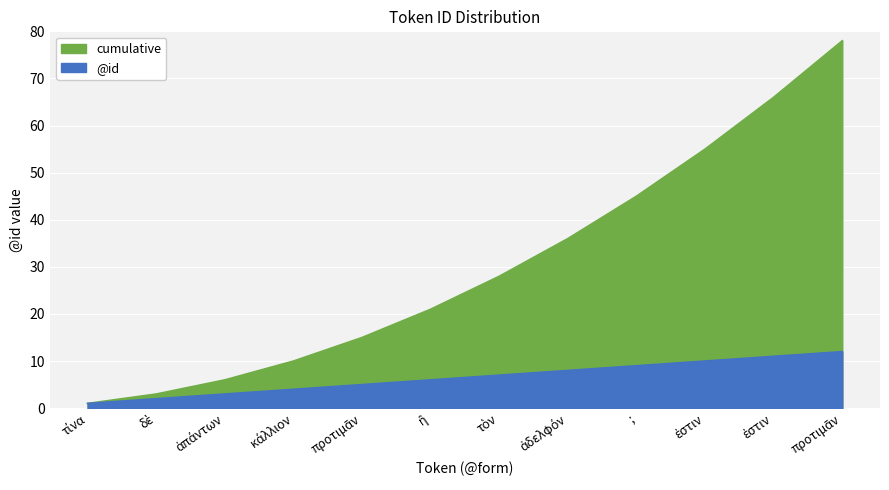

What is the label of the 3rd point from the right?

ἐστιν